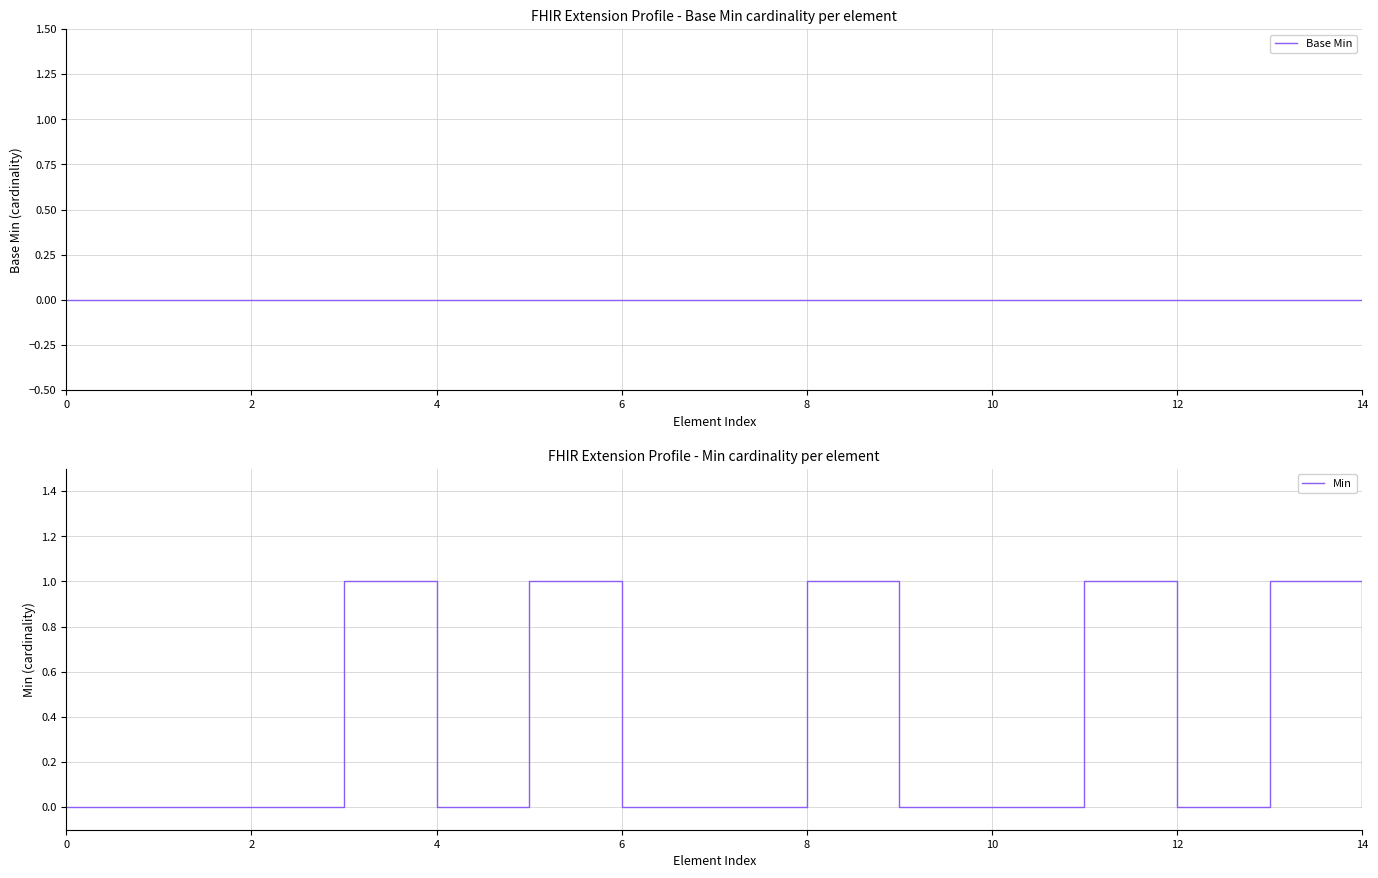

Is this an area chart (filled region under the line)?

No